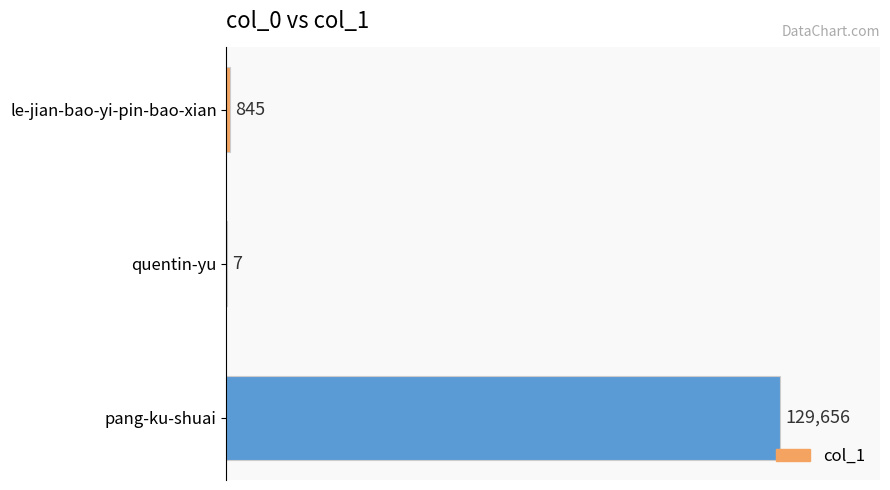

Between quentin-yu and pang-ku-shuai, which is larger?

pang-ku-shuai